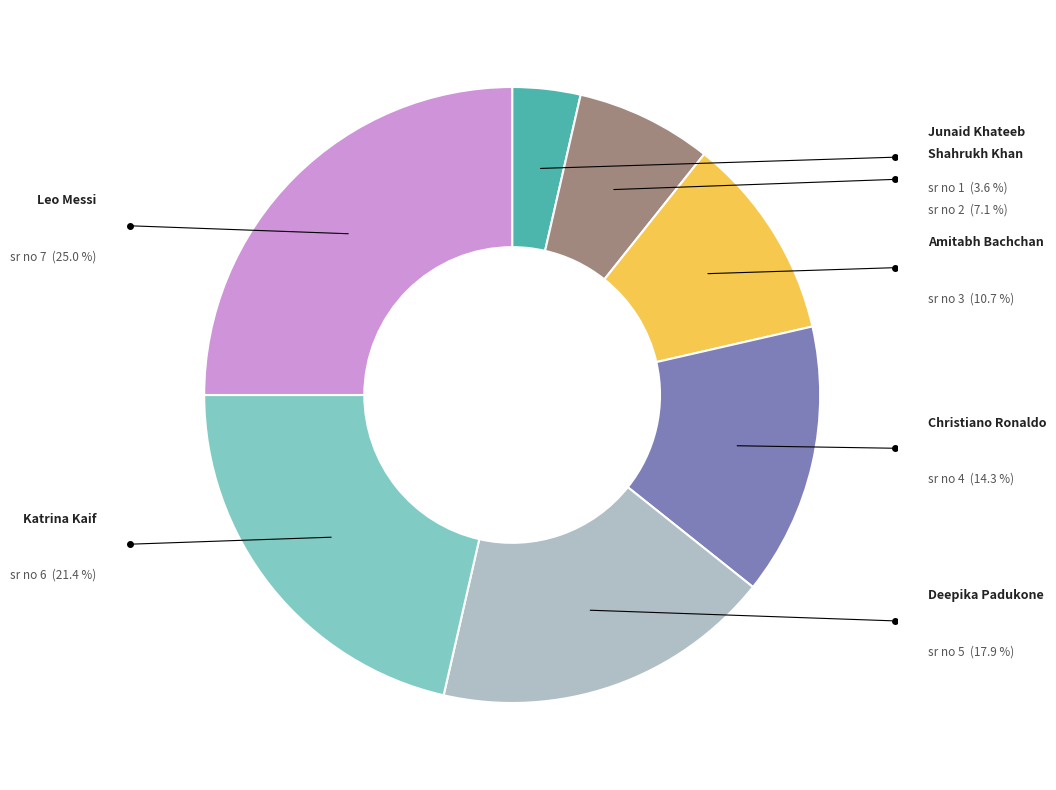

To the nearest percent, what percentage of the pie is Katrina Kaif?

21%